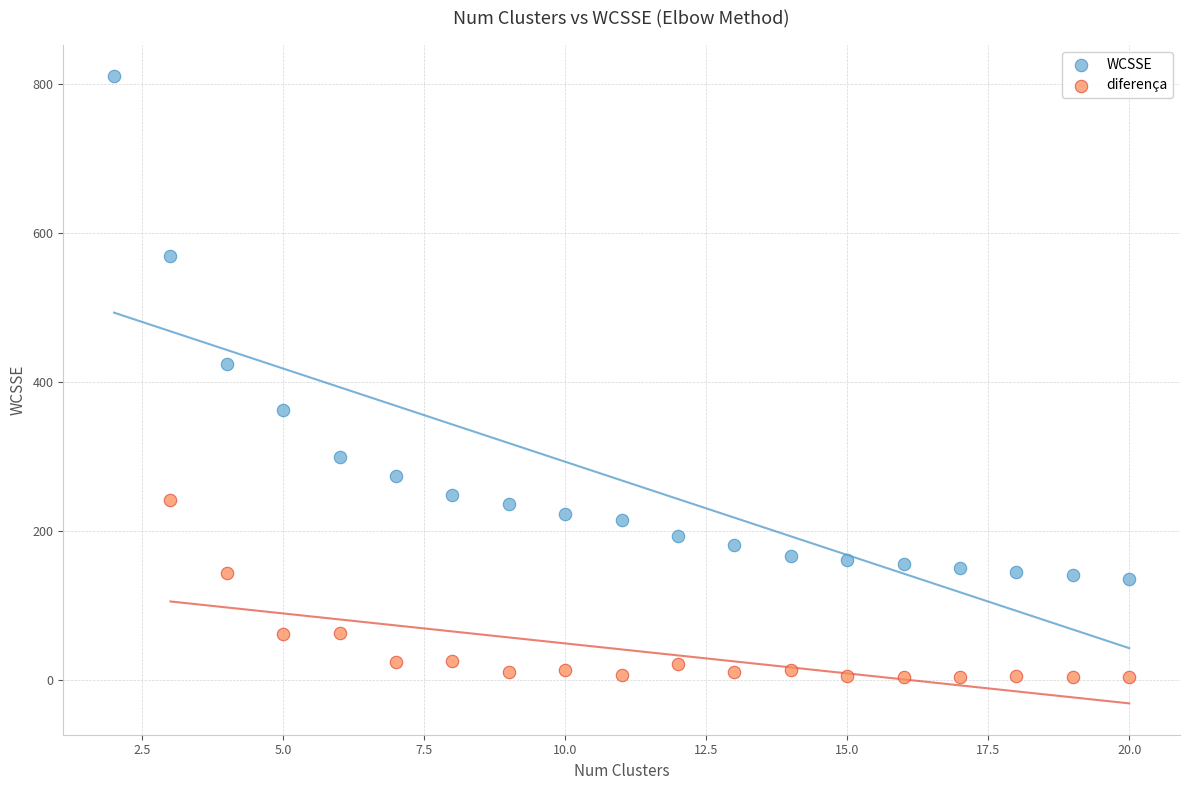

Which series contains the highest Y value?

WCSSE